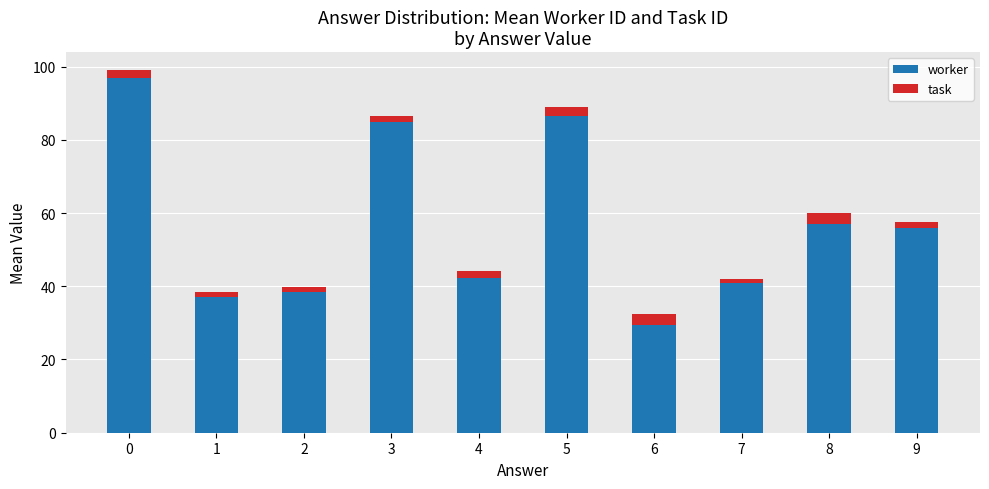

Which category has the lowest value in the worker series?

6